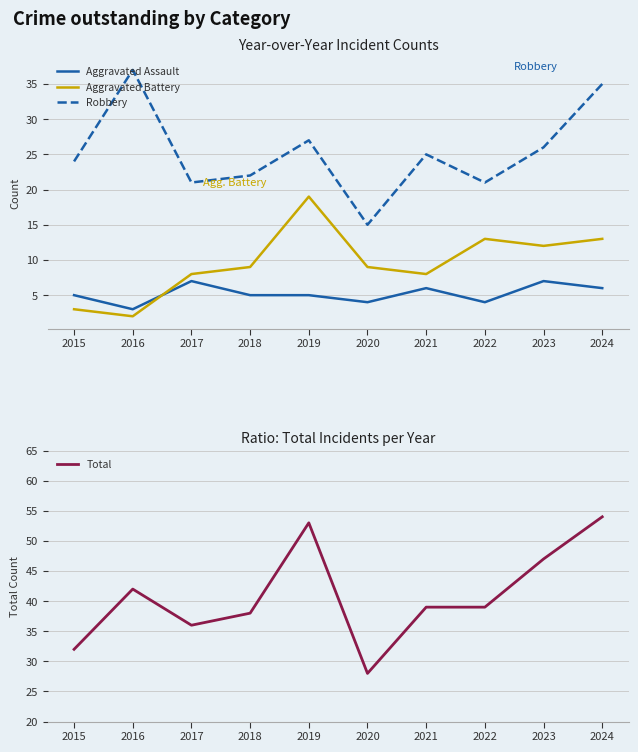

At which label does Total first exceed 39?

2016